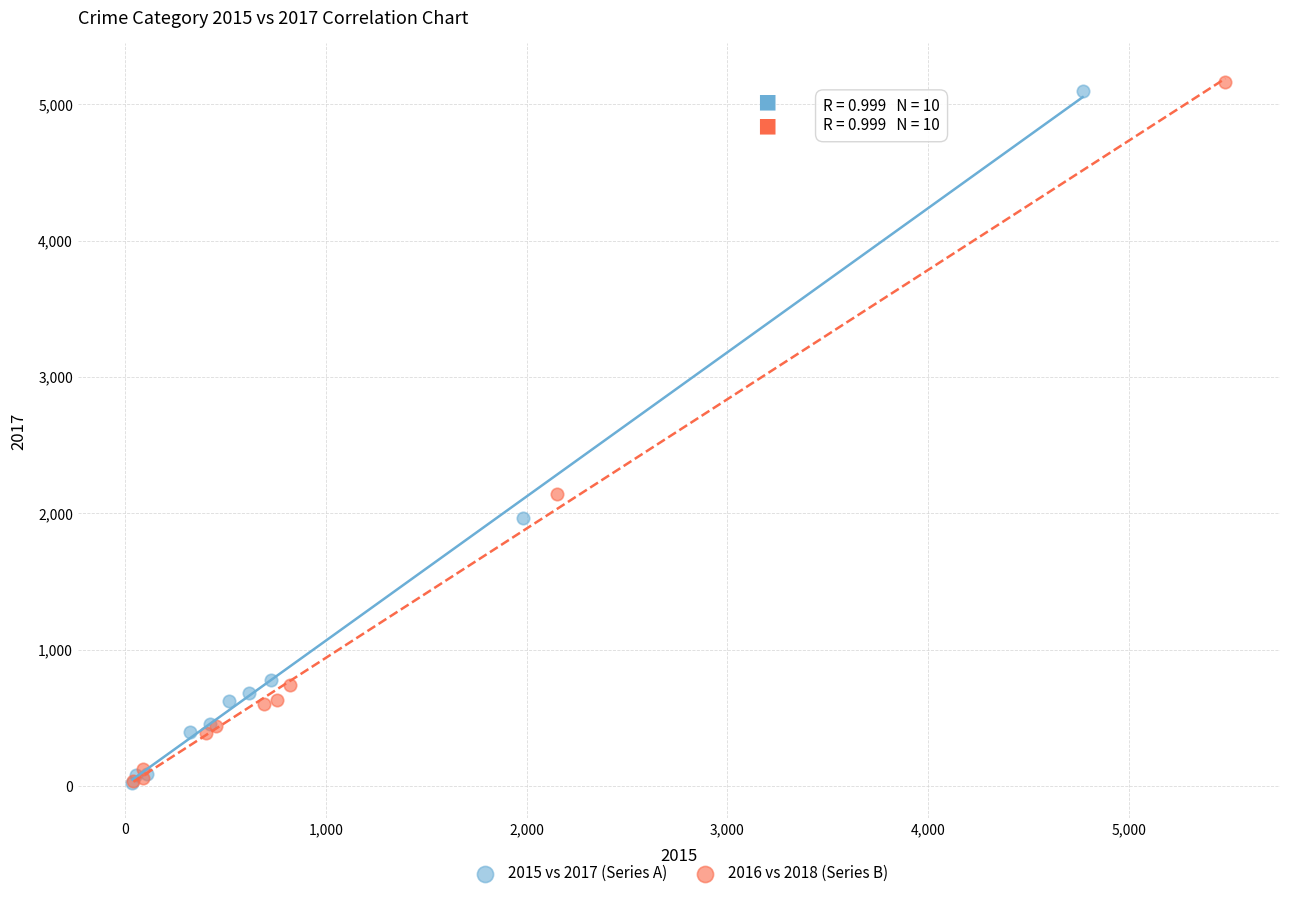

Which series has the widest spread of Y values?

2016 vs 2018 (Series B)